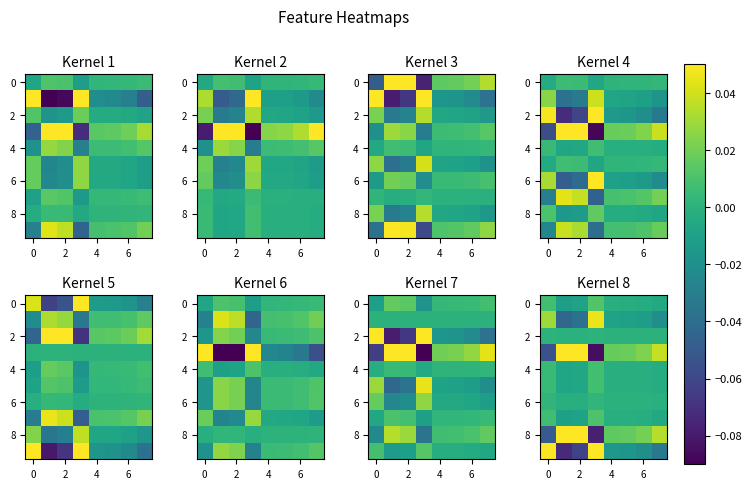

Where is 6 nearest to the value 0?

4